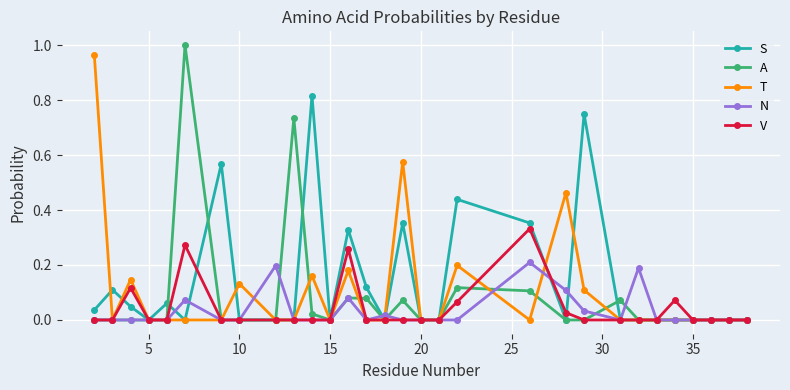

True or false: A has more than 0 interior local peaks.

True